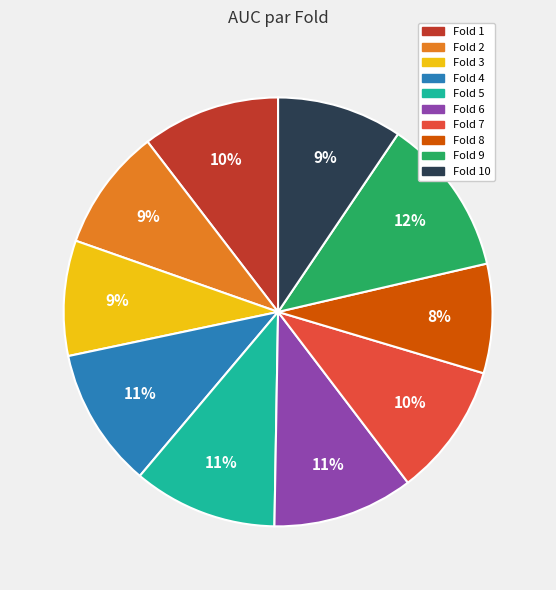

Which category has the biggest portion of the pie?

Fold 9